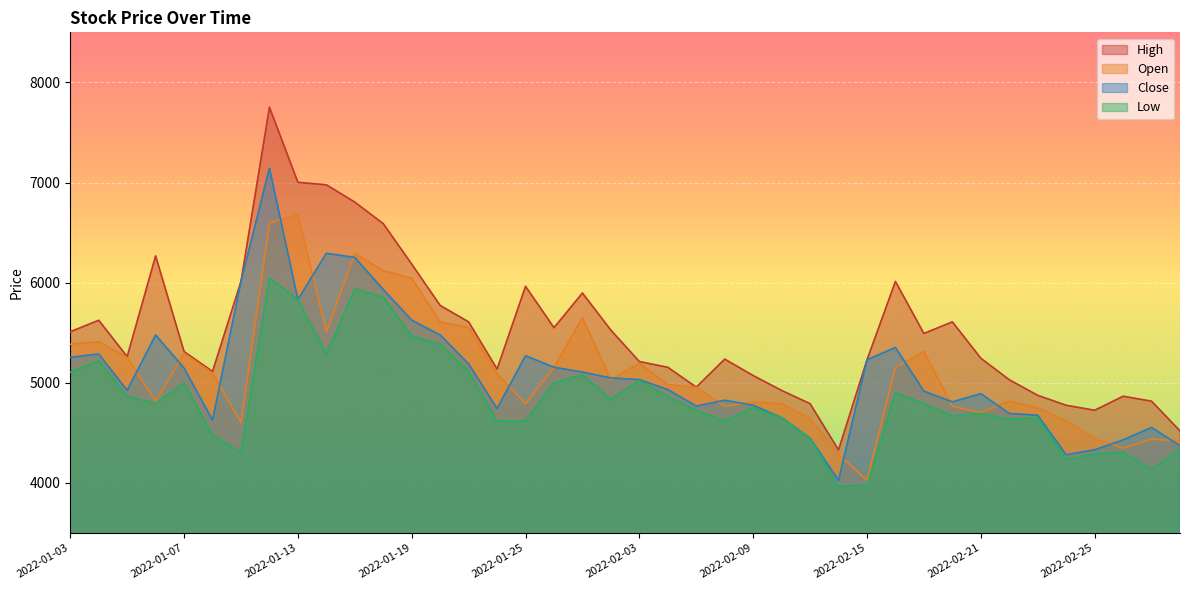

At which label does High first exceed 5311?

2022-01-03